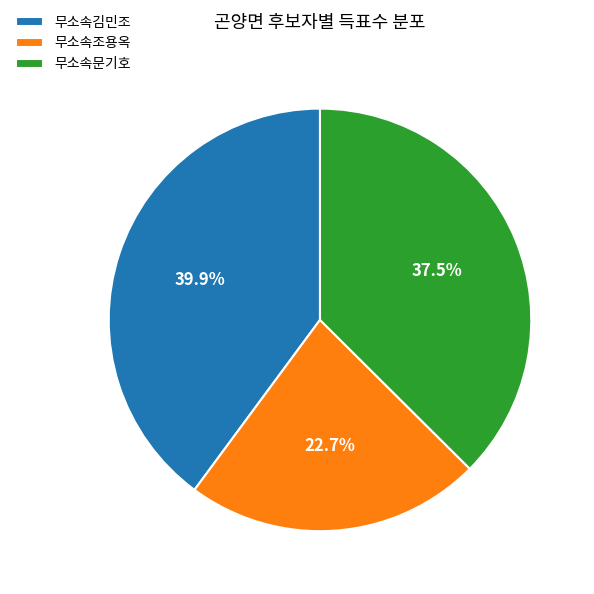

Between 무소속문기호 and 무소속김민조, which is larger?

무소속김민조